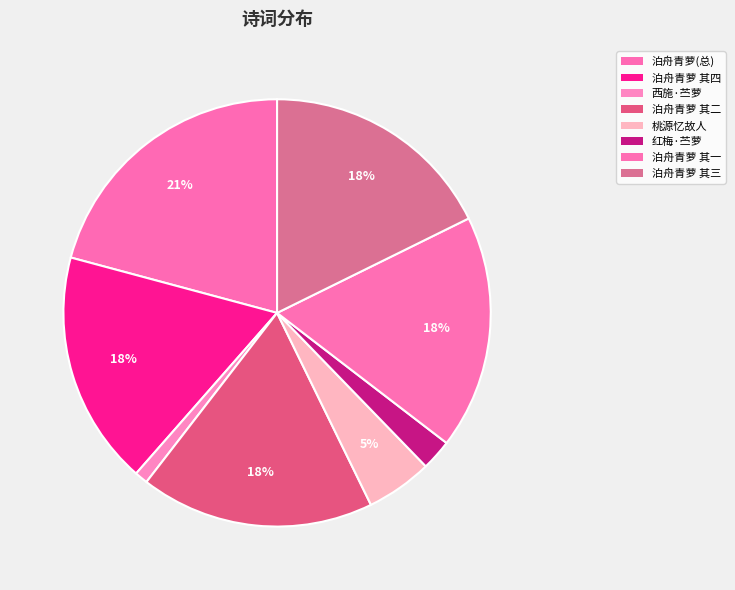

How many slices are in this pie chart?

8